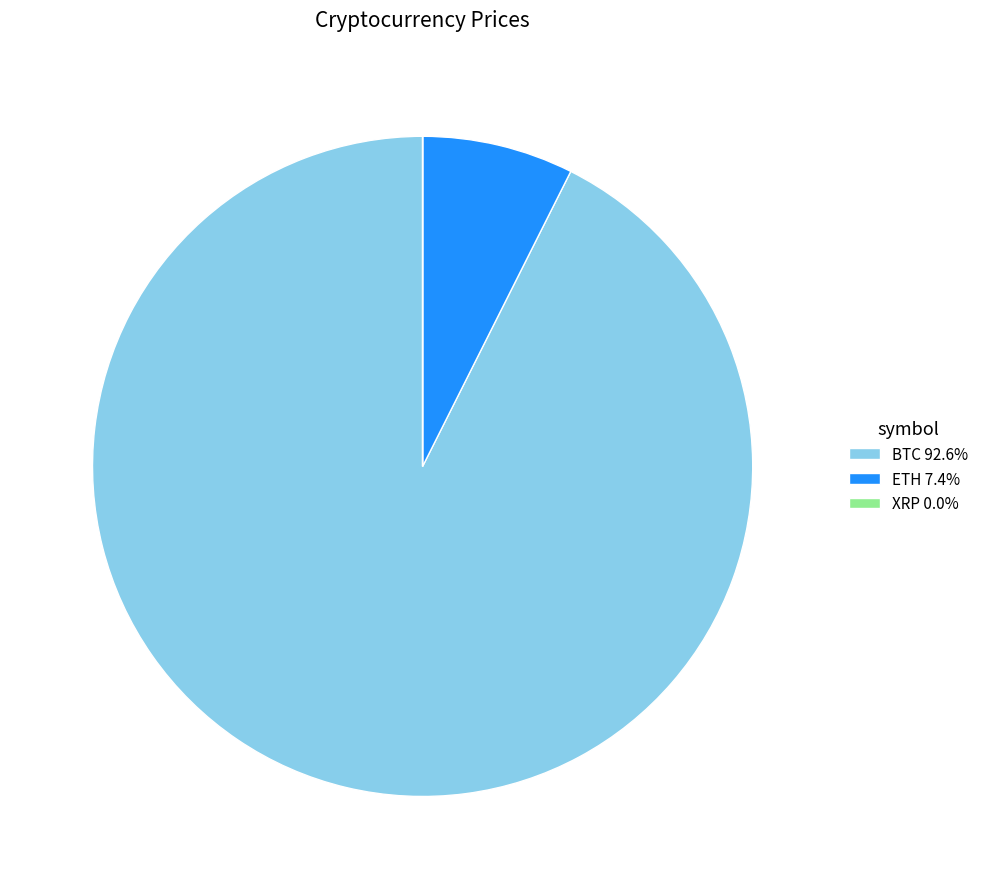

What is the largest slice in the pie chart?

BTC